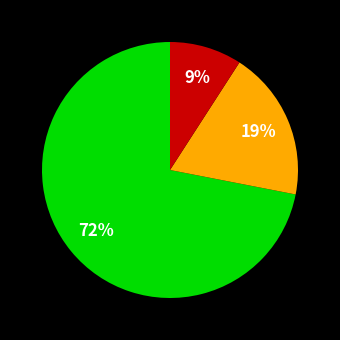

To the nearest percent, what is the average slice percentage?

33%